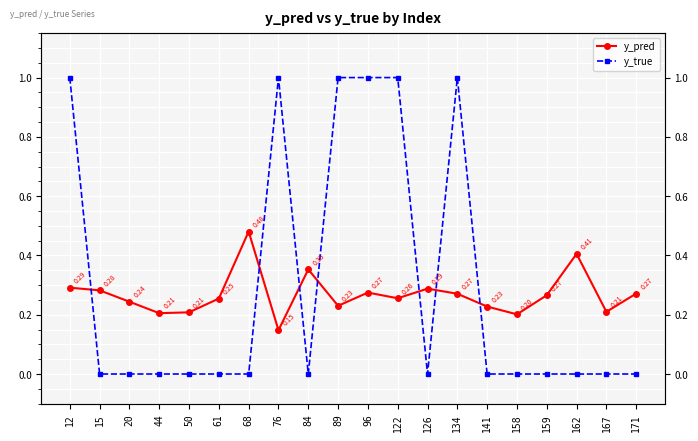

How many intersections are there between y_true and y_pred?

7